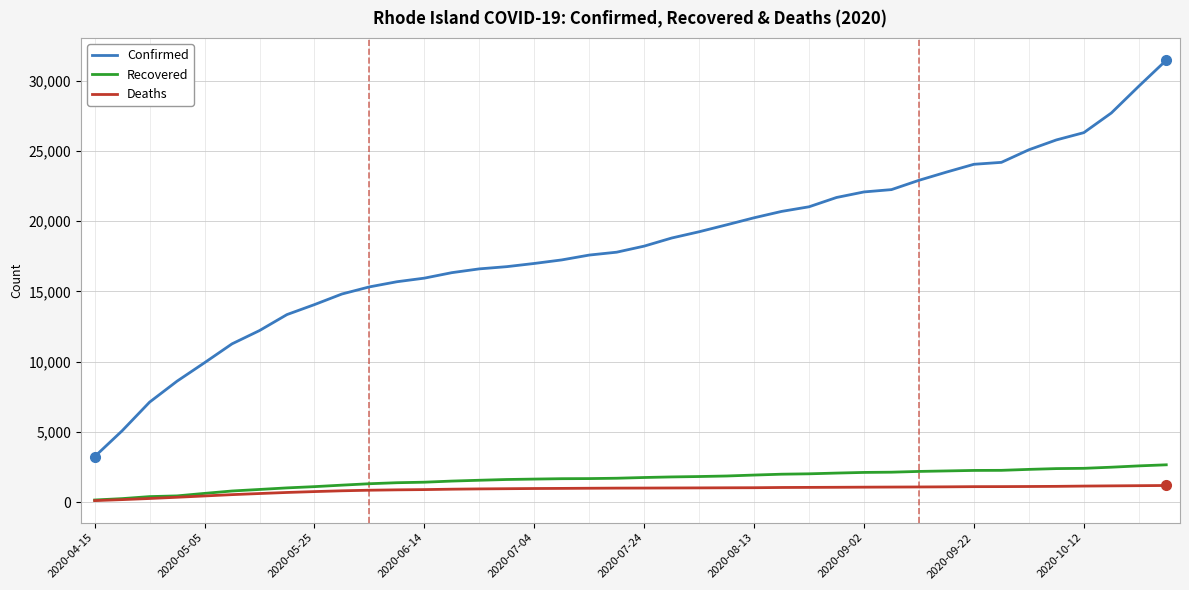

Which series has the largest range (max minus min)?

Confirmed